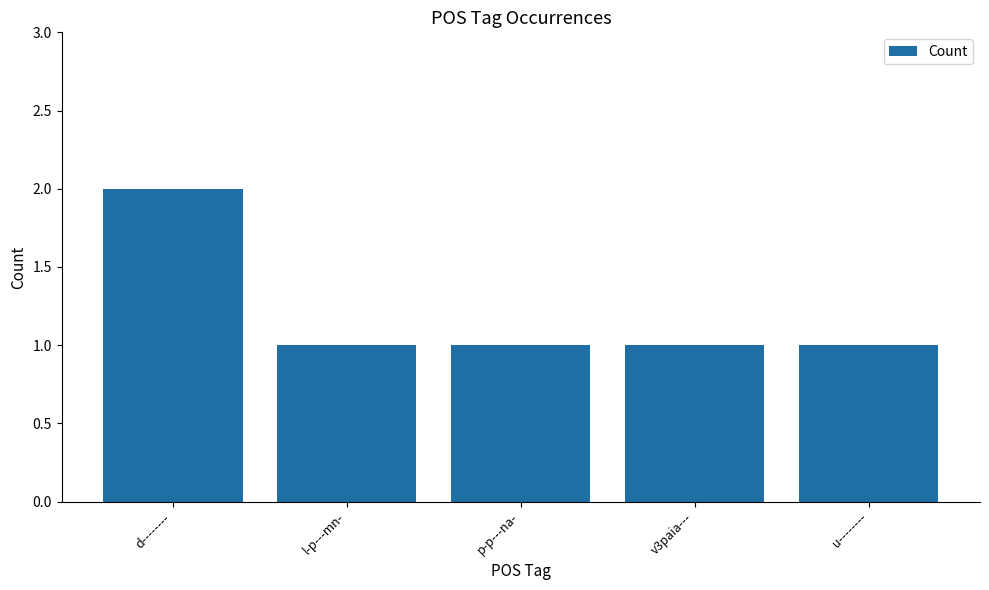

Reading left to right, transcribe all the data shown in this chart.

2	1	1	1	1